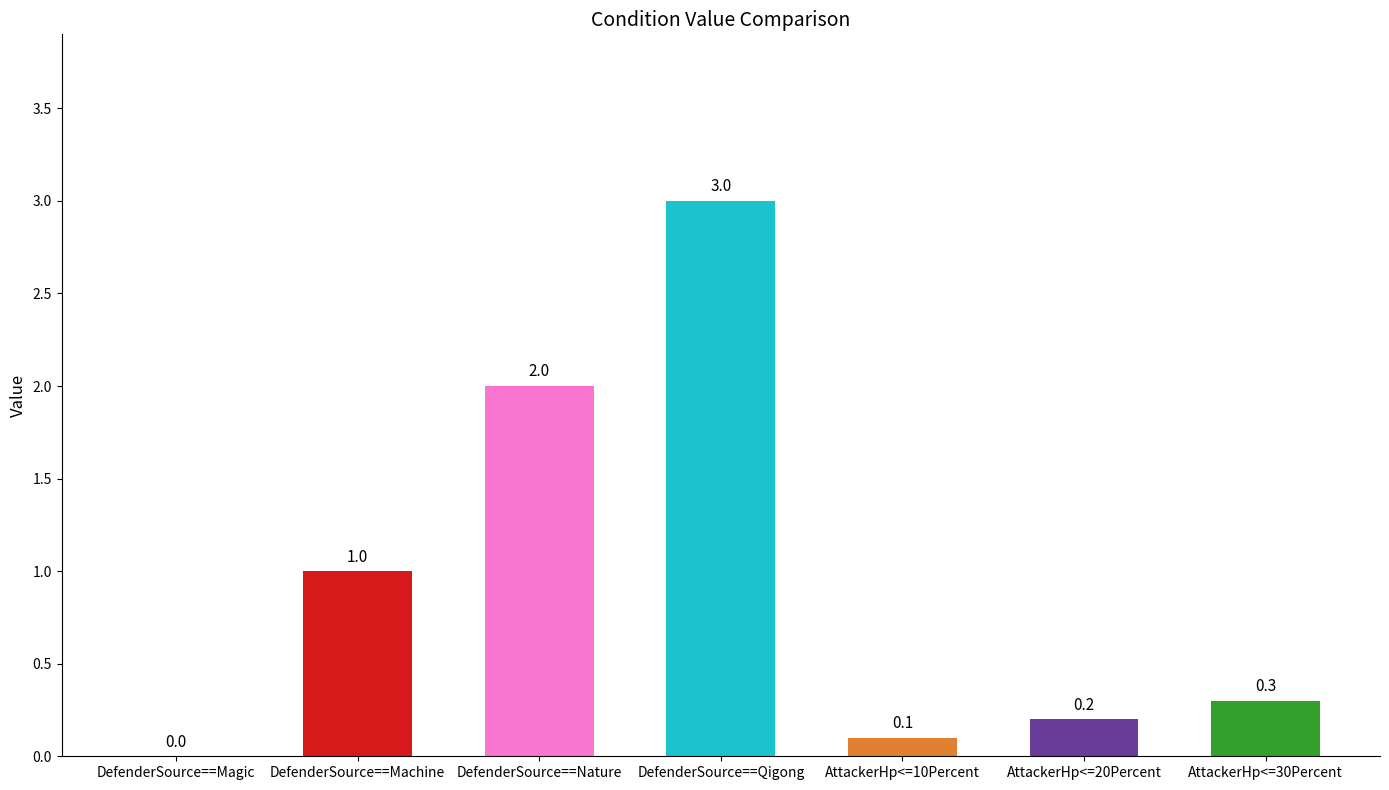

What value does the data have at AttackerHp<=10Percent?

0.1